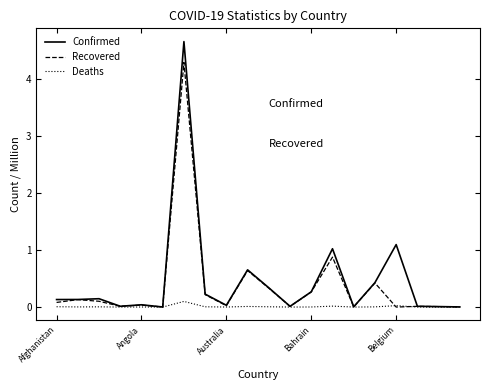

Which series has the largest range (max minus min)?

Confirmed